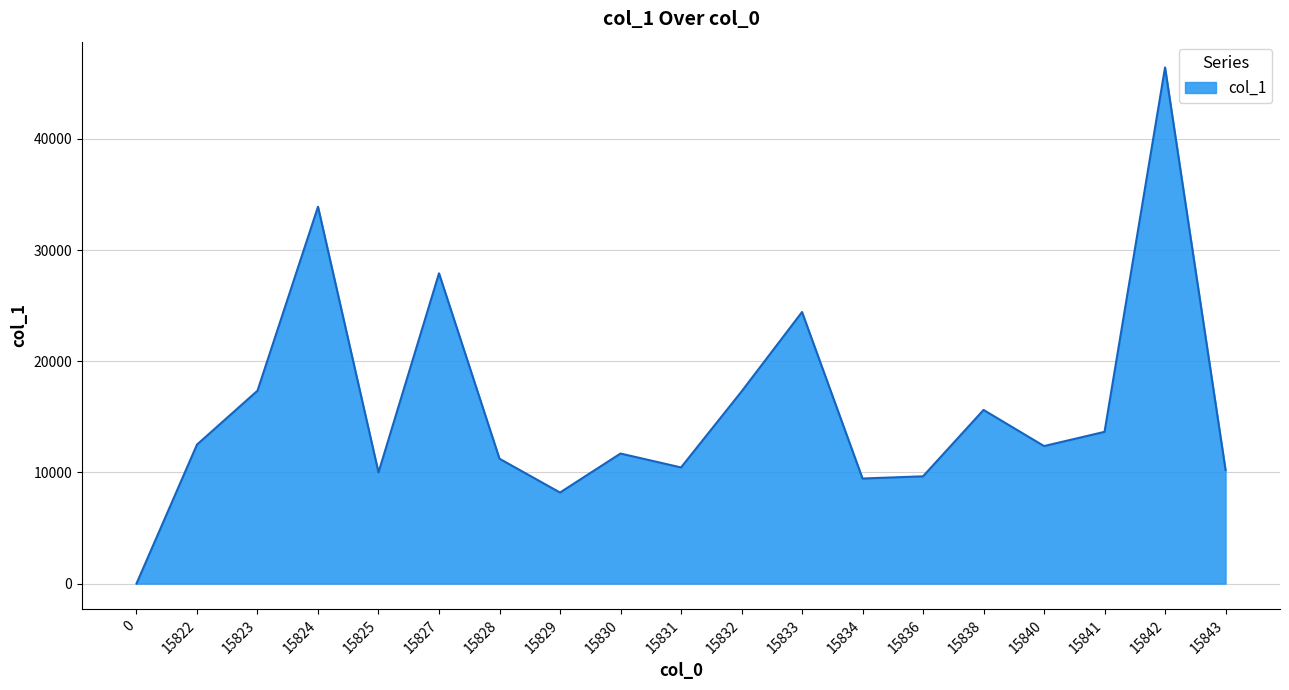

What is the approximate value at 15823?

17356.4